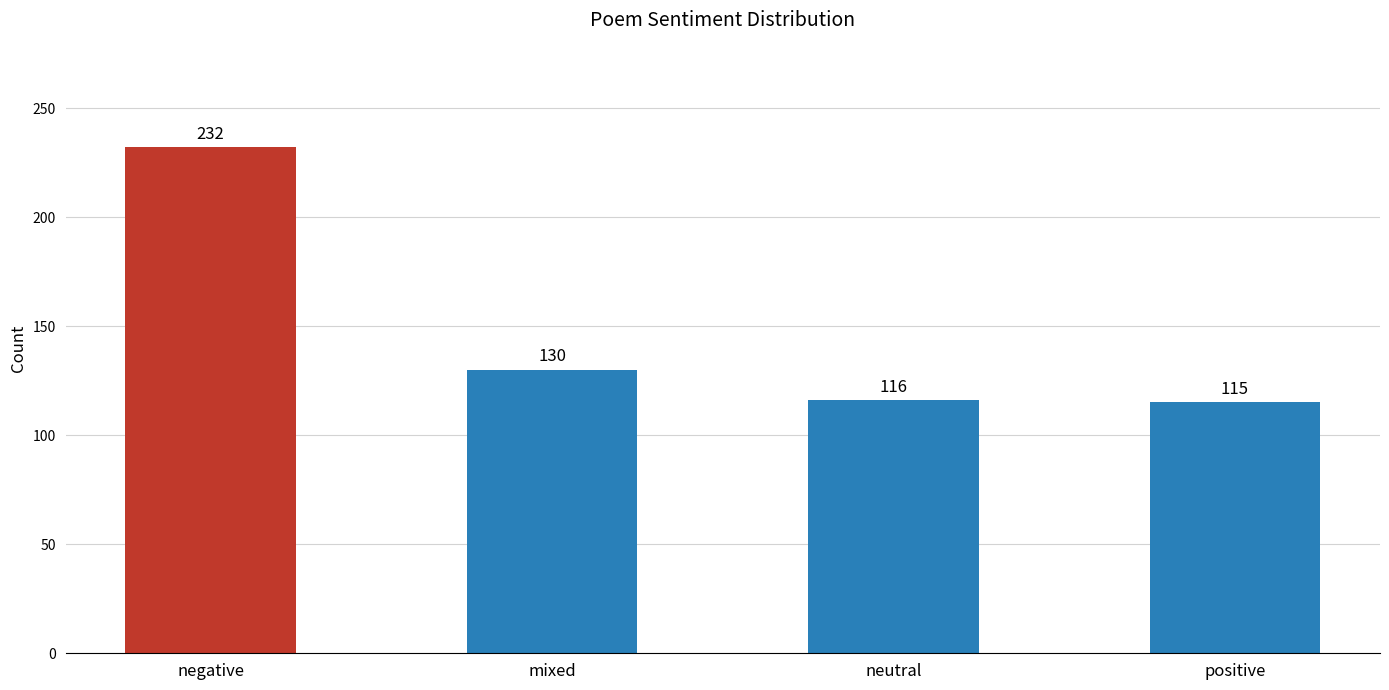

The value at neutral is 61. True or false?

False